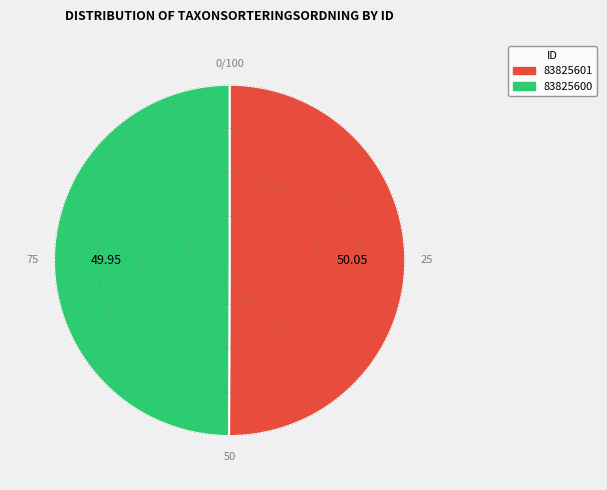

Is the sum of 83825601 and 83825600 greater than half?

Yes